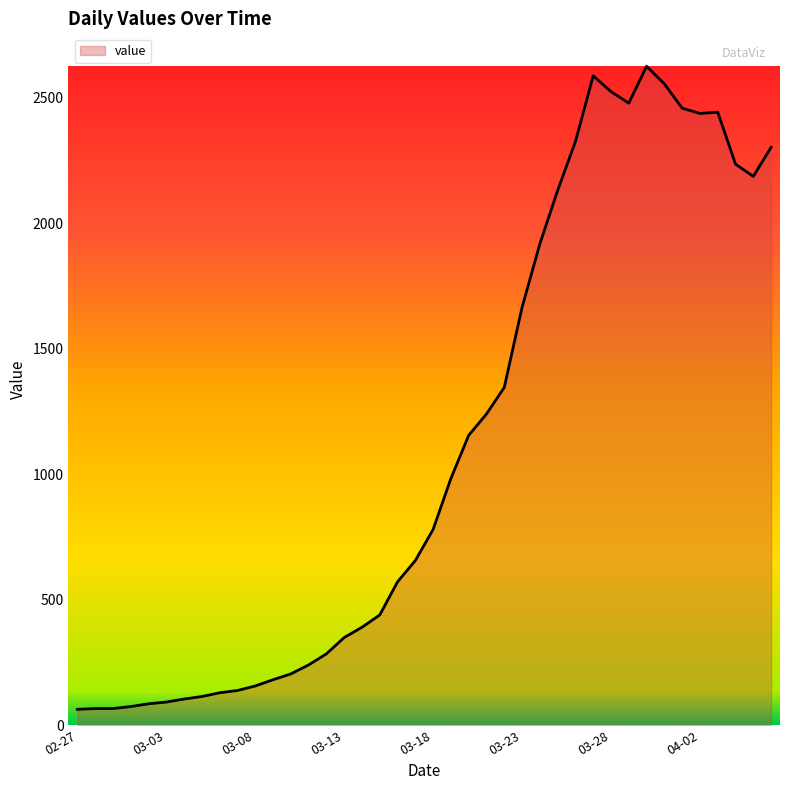

What is the smallest value displayed?

63